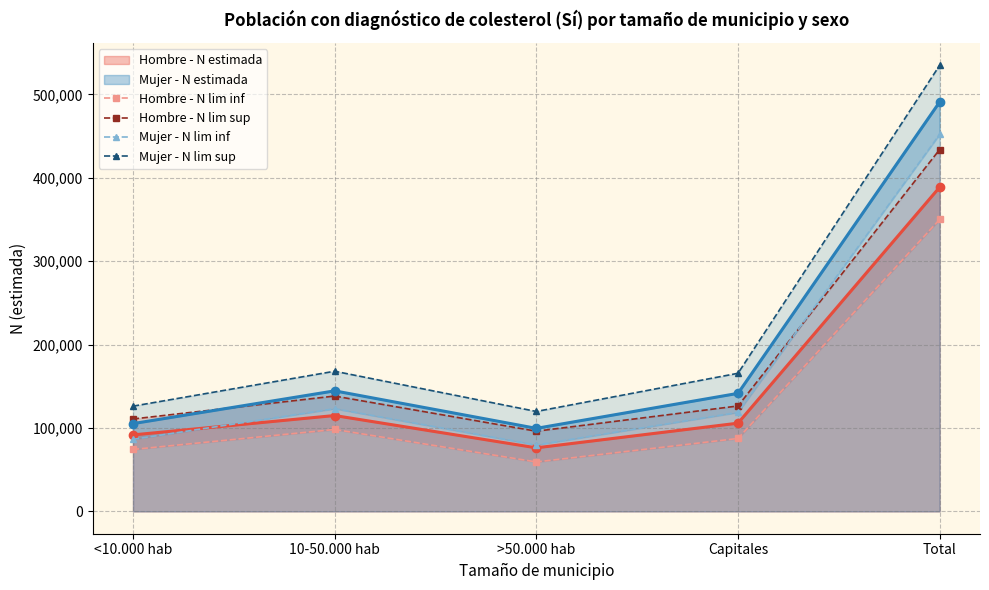

Where is the first local maximum for Mujer - N lim inf?

10-50.000 hab